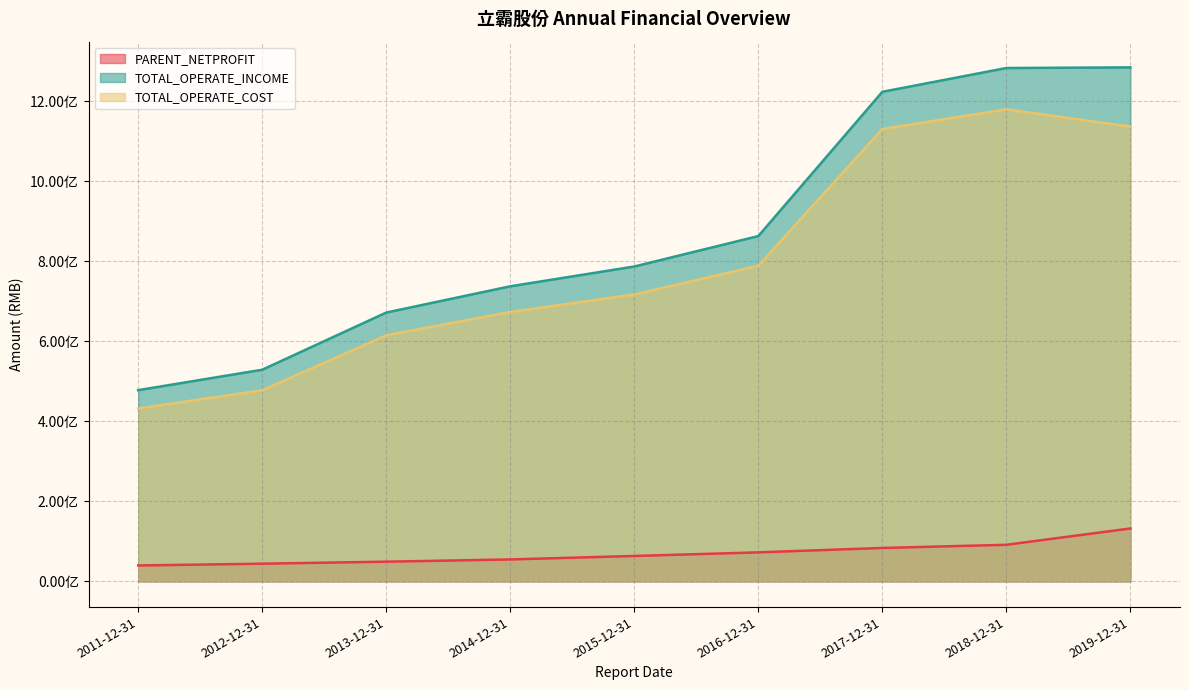

True or false: PARENT_NETPROFIT and TOTAL_OPERATE_INCOME cross at least once.

False